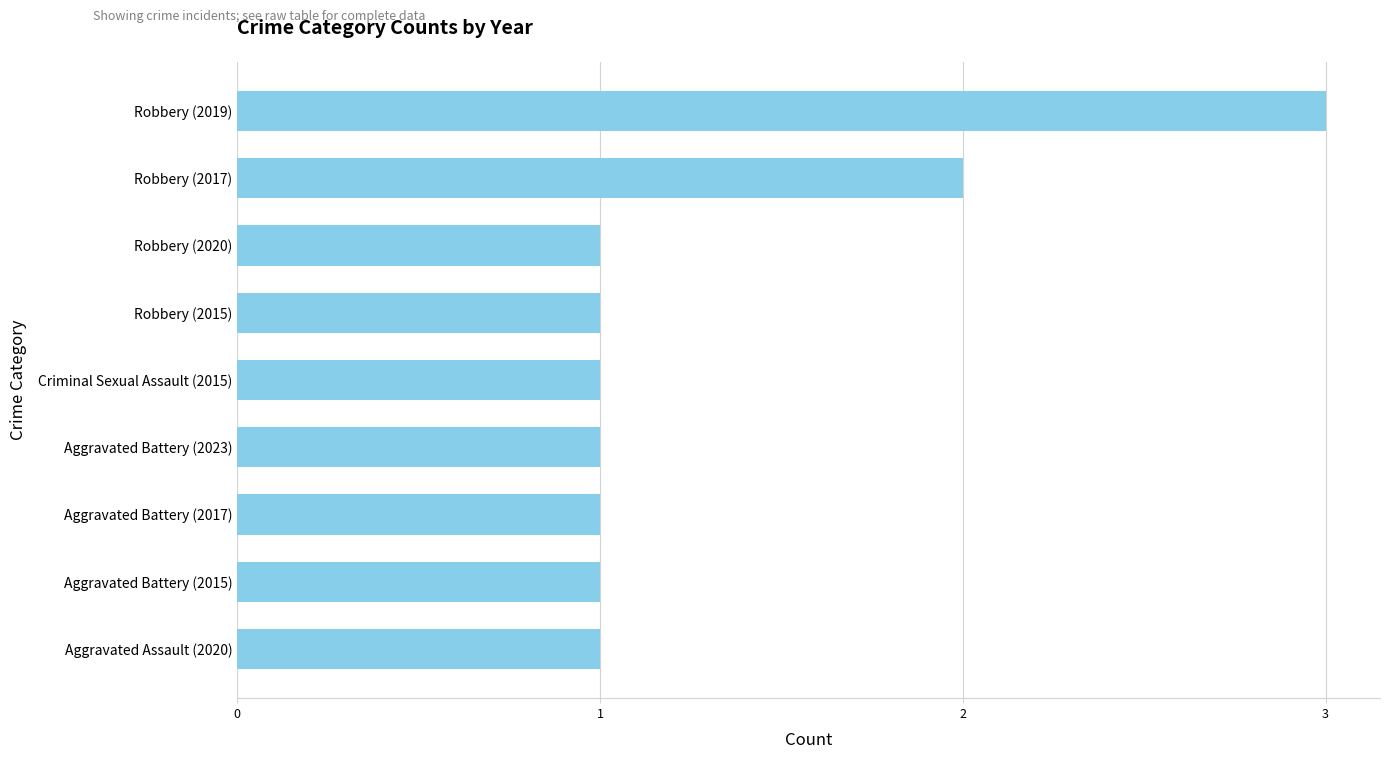

The chart shows a value of 1 at Aggravated Battery (2023). True or false?

True